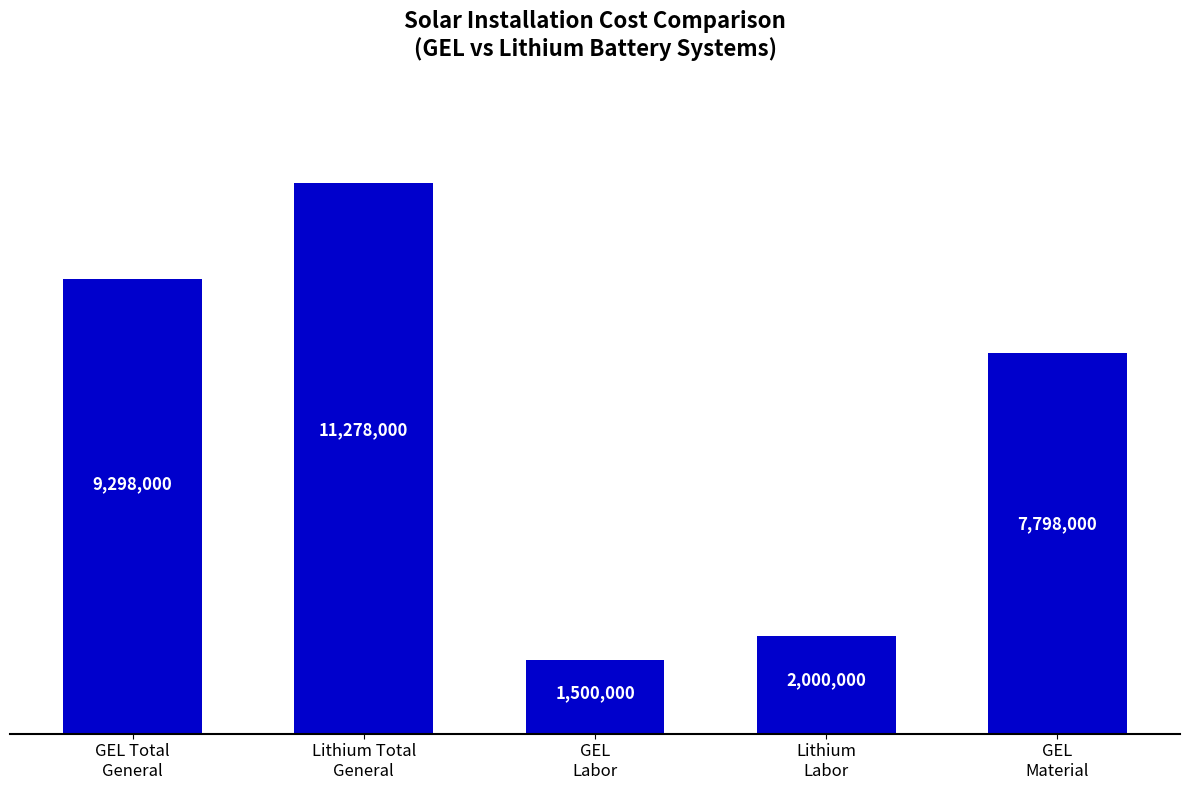

The value at GEL
Labor is 906245. True or false?

False